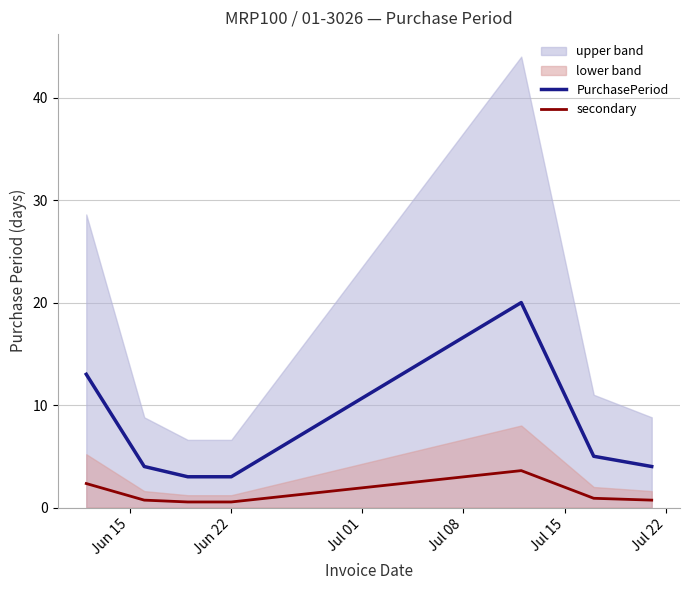

What is the lowest value of the PurchasePeriod series?

3.0